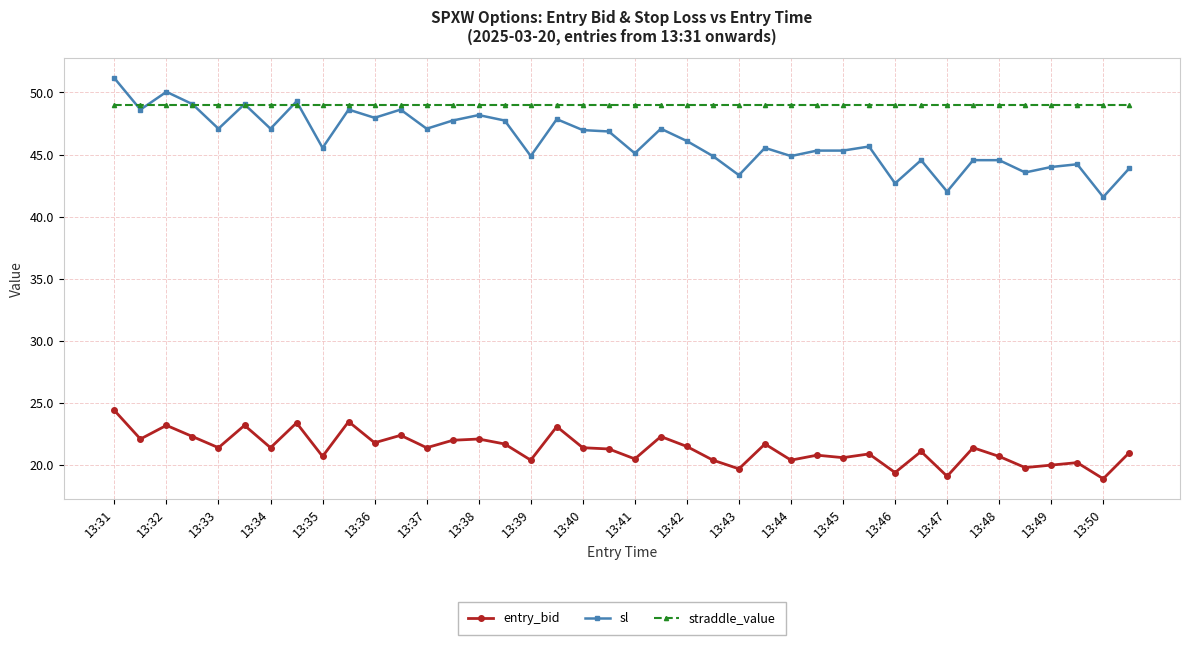

True or false: entry_bid and straddle_value intersect in this chart.

False